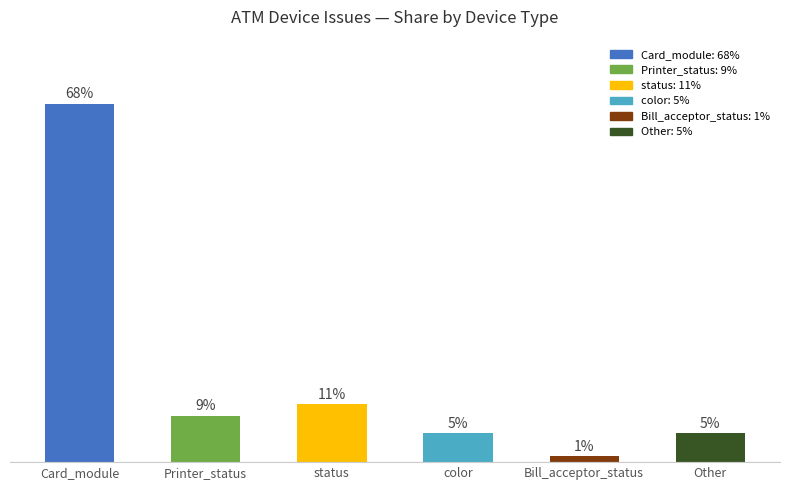

What is the maximum value shown in the chart?

68.1